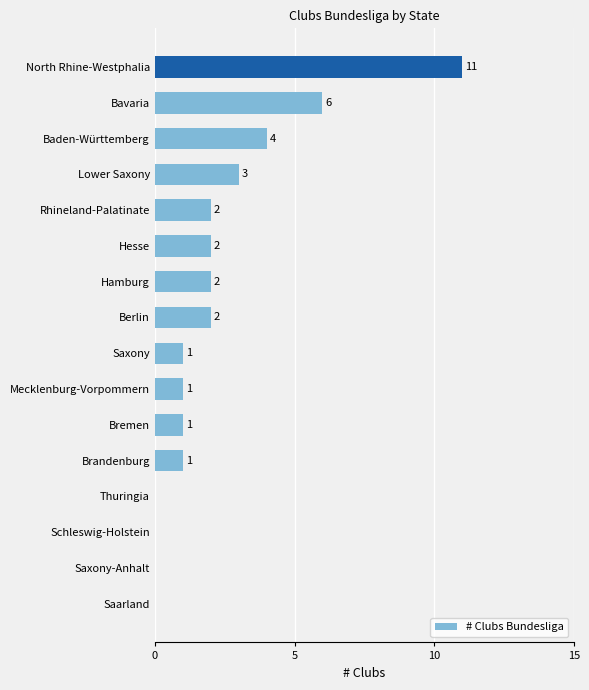

At which label is the value closest to 5?

Baden-Württemberg